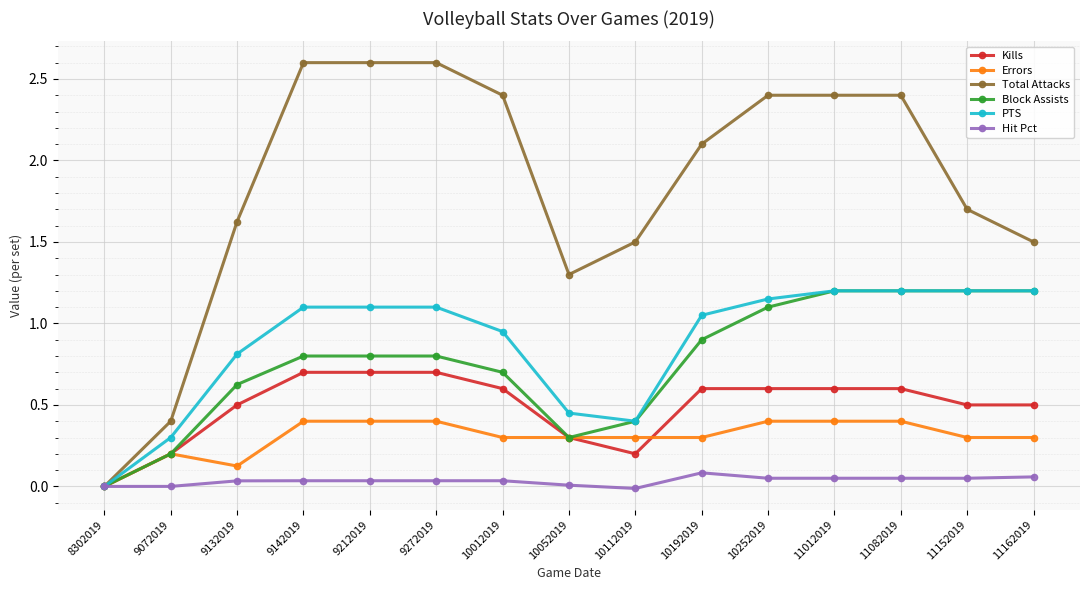

Which series has the largest total across all categories?

Total Attacks